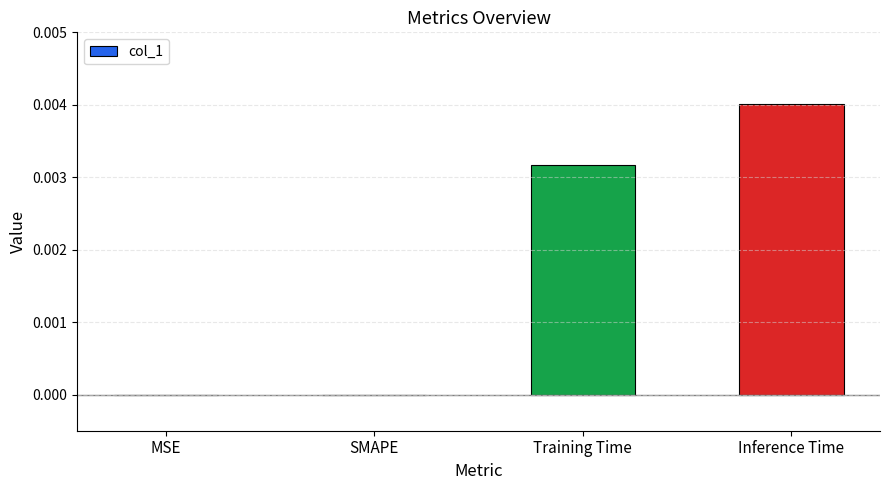

Which has a higher value, Training Time or Inference Time?

Inference Time